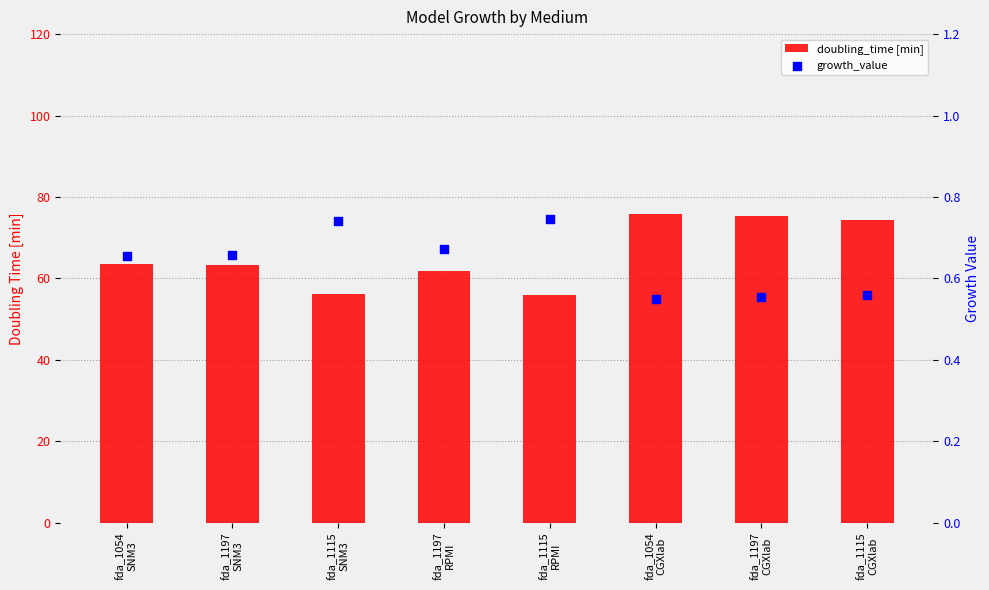

What are all the series names shown in the legend?

doubling_time [min], growth_value